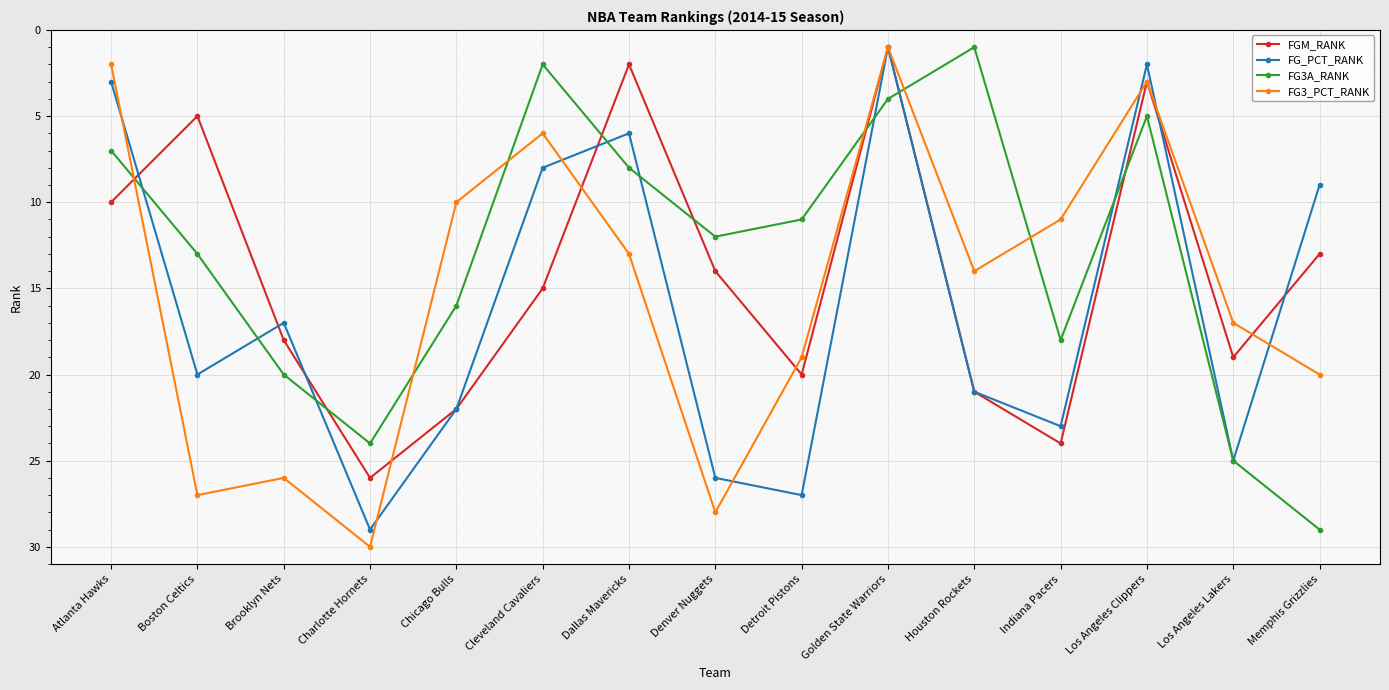

How many data points in FG_PCT_RANK are less than 20?

7